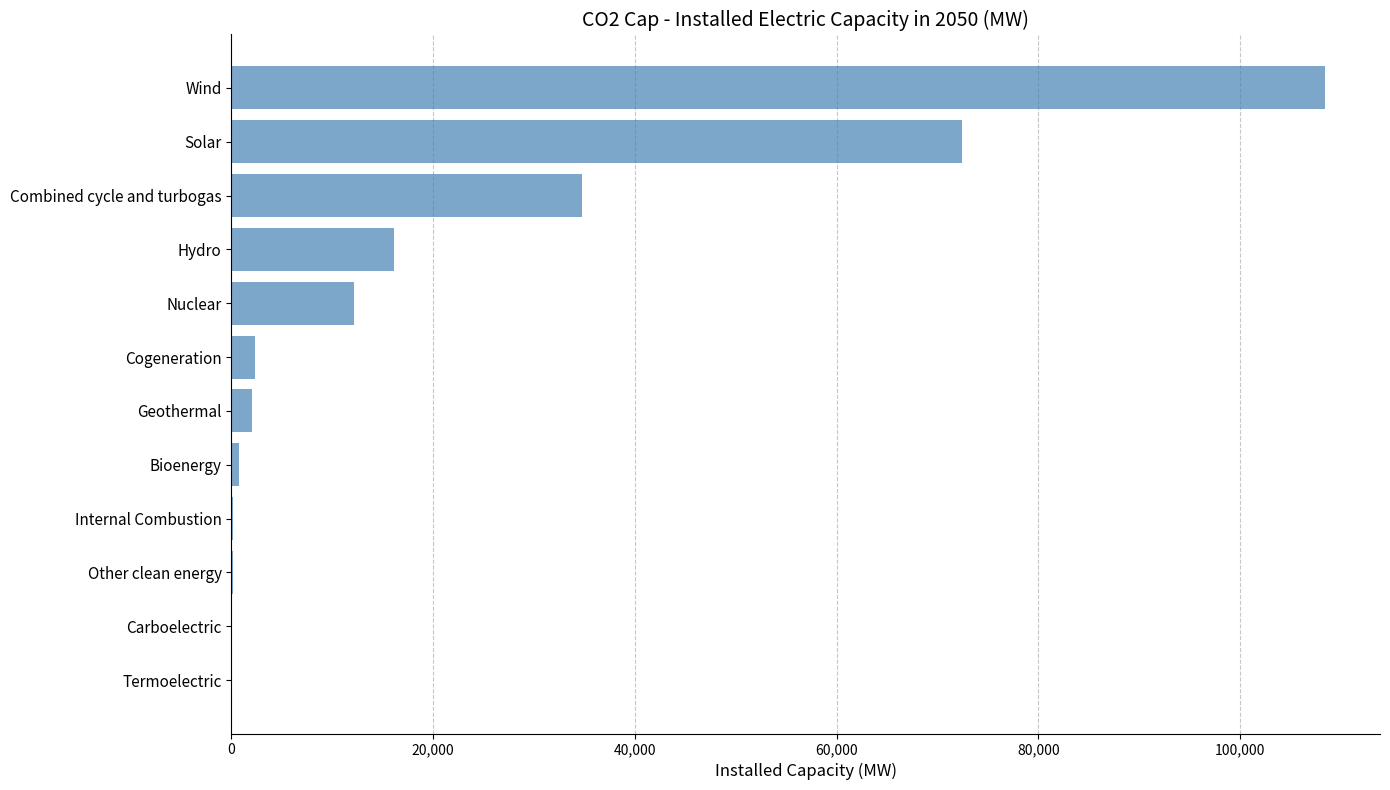

Is it true that the value at Cogeneration is 2381.8?

True